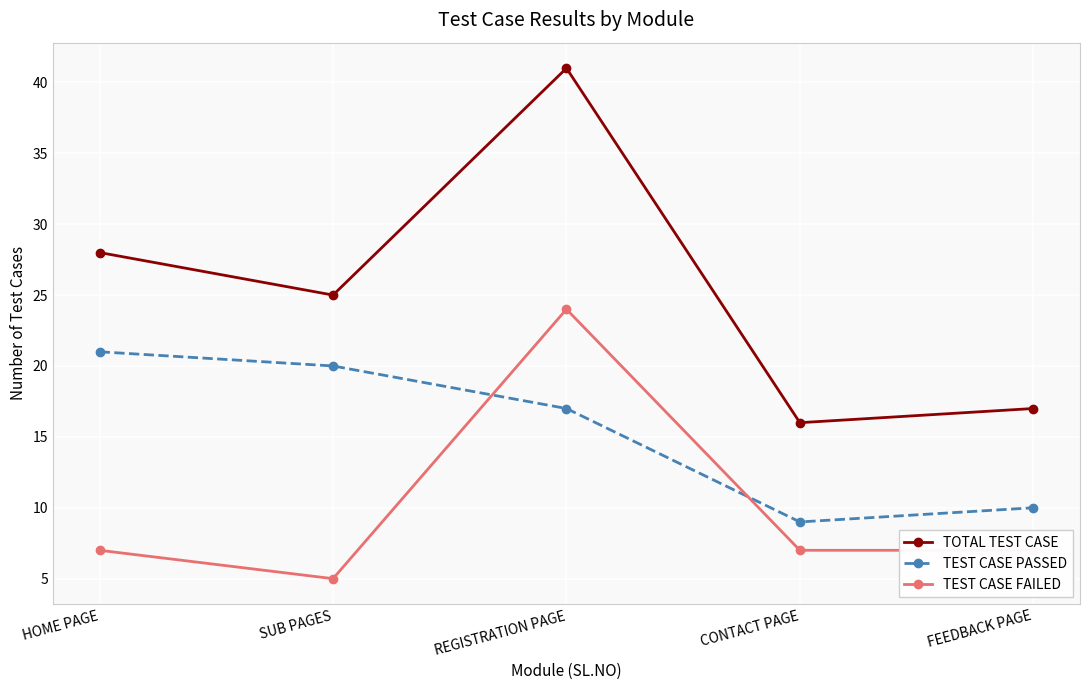

List the series in order of their peak value, highest first.

TOTAL TEST CASE, TEST CASE FAILED, TEST CASE PASSED